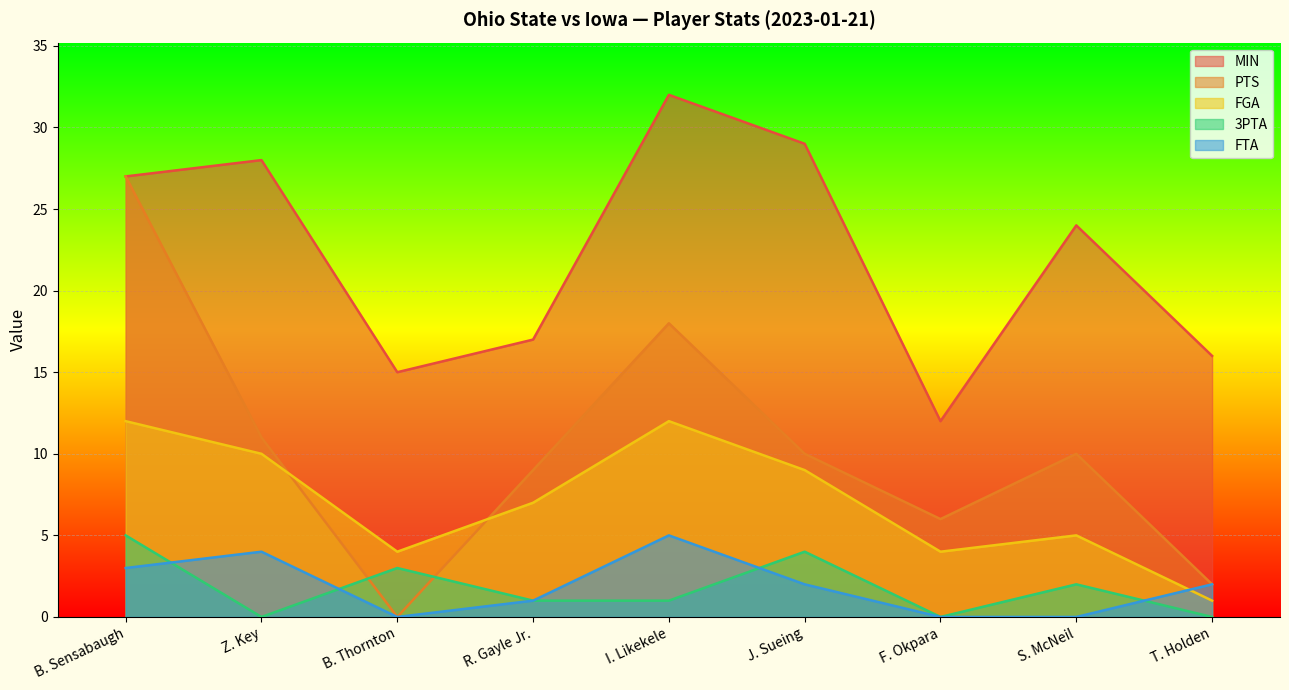

What is the label of the 2nd point from the left?

Z. Key